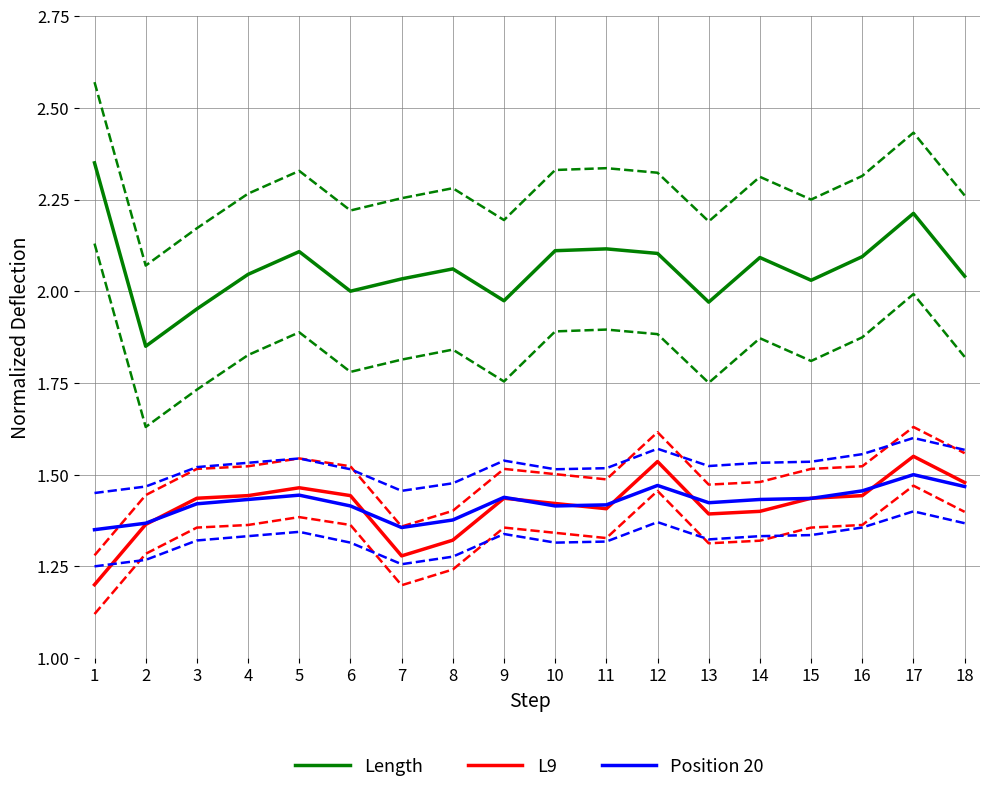

How many lines are shown in the chart?

3